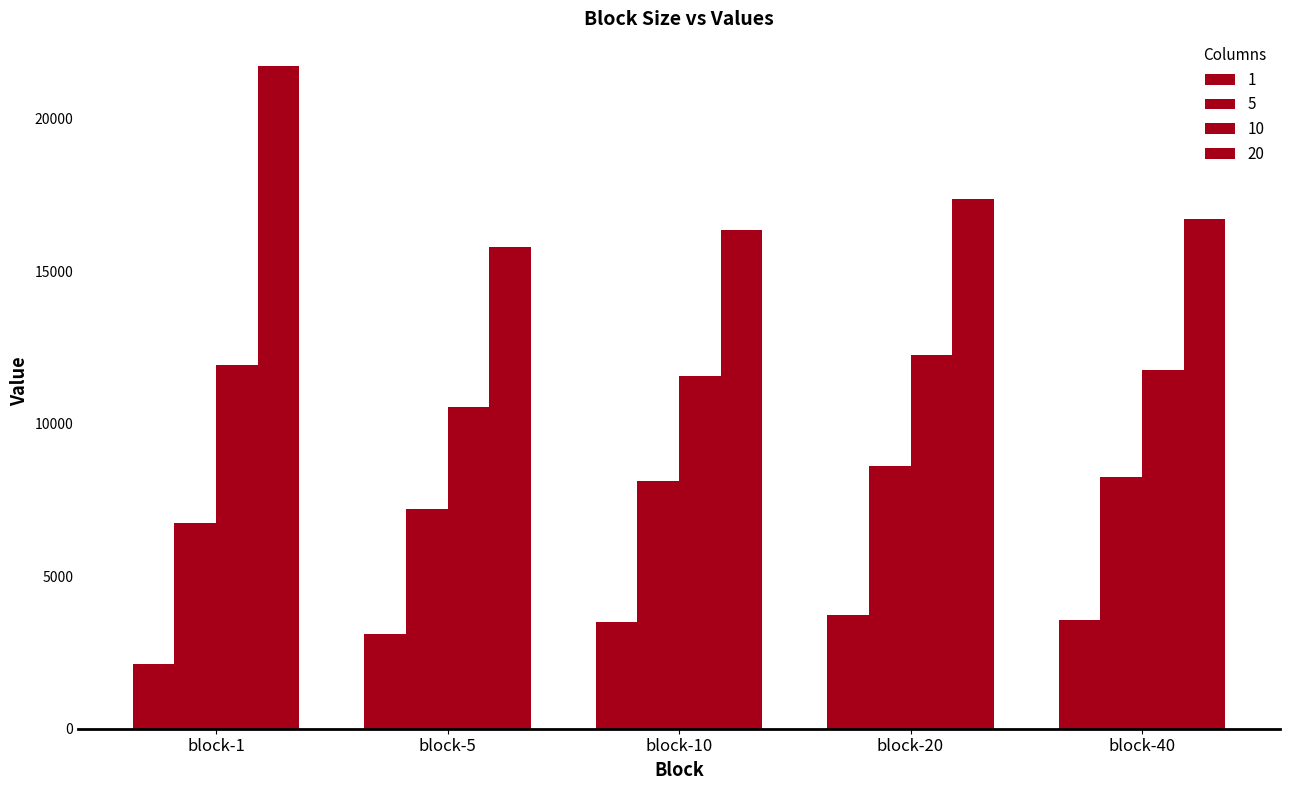

What is the maximum value shown in the chart?

21708.9